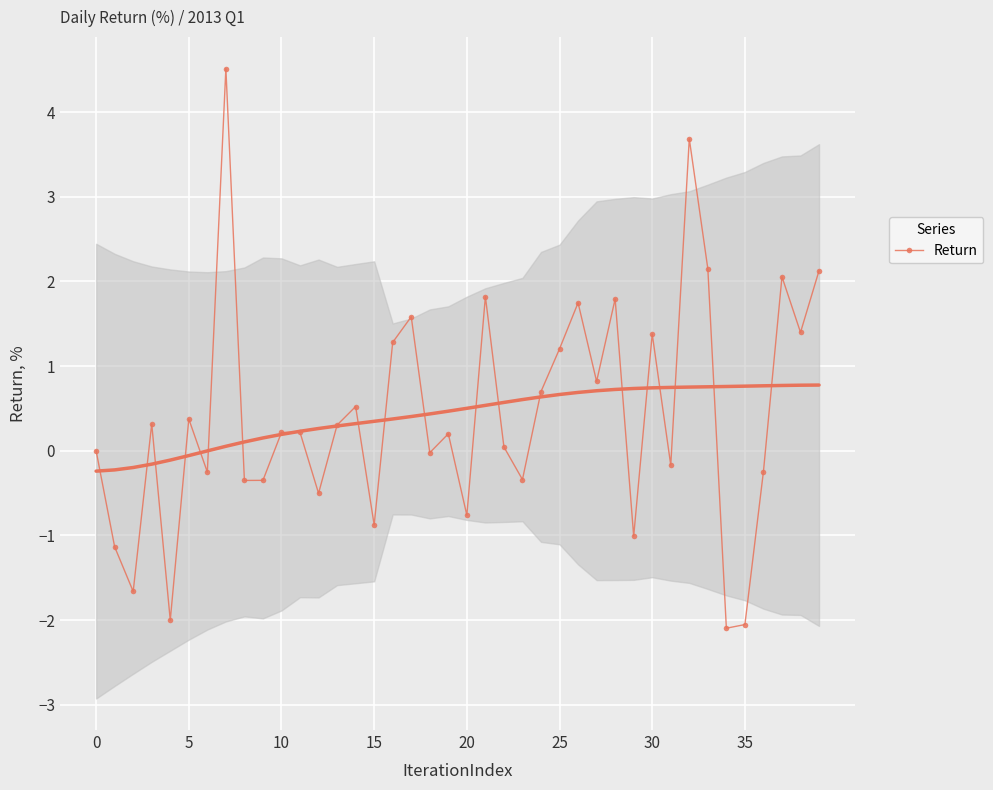

How many lines are shown in the chart?

1